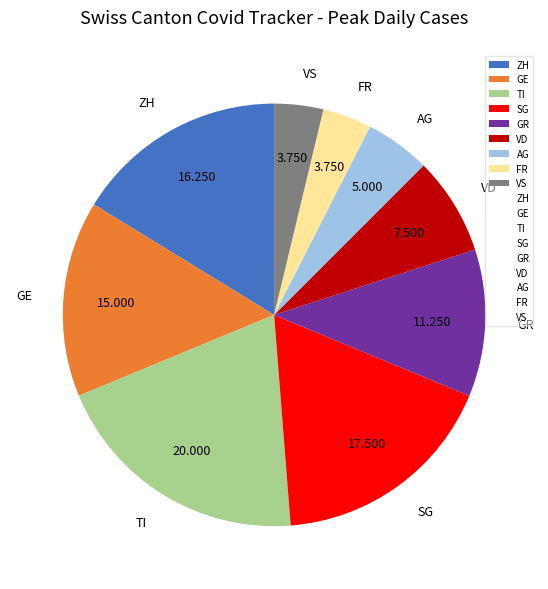

Do TI and GE together represent more than half of the pie?

No